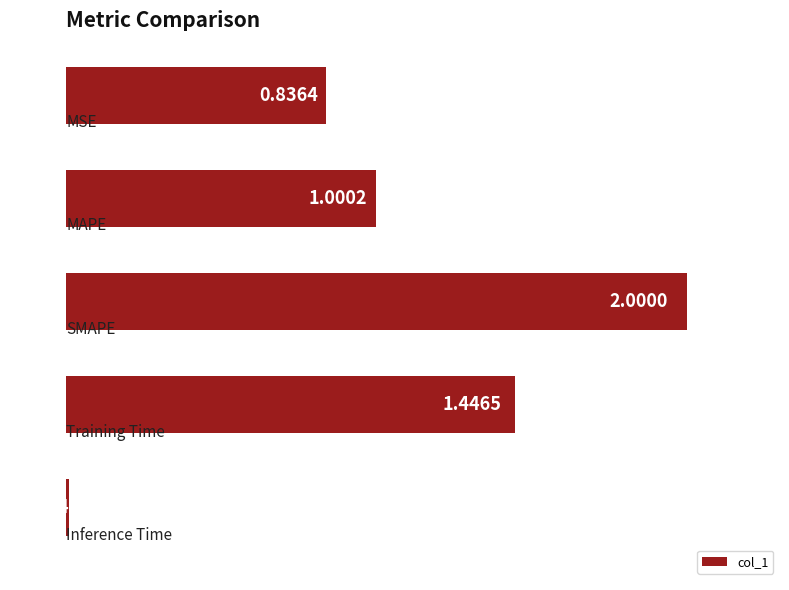

What is the difference between the maximum and second lowest values?

1.2